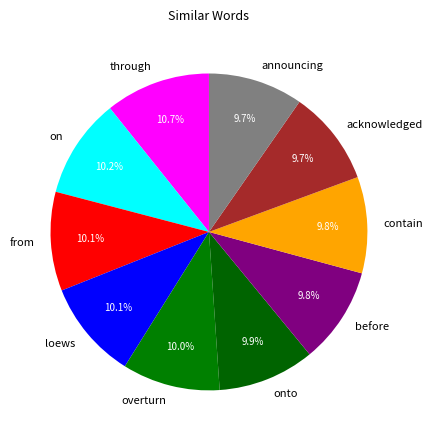

Does overturn represent more than half of the total?

No